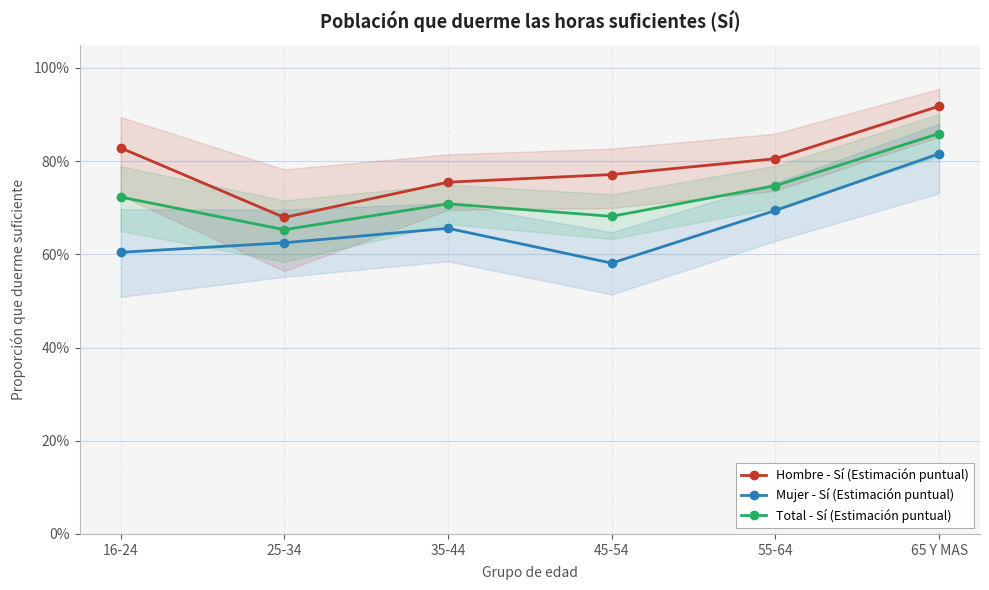

How many lines are shown in the chart?

3